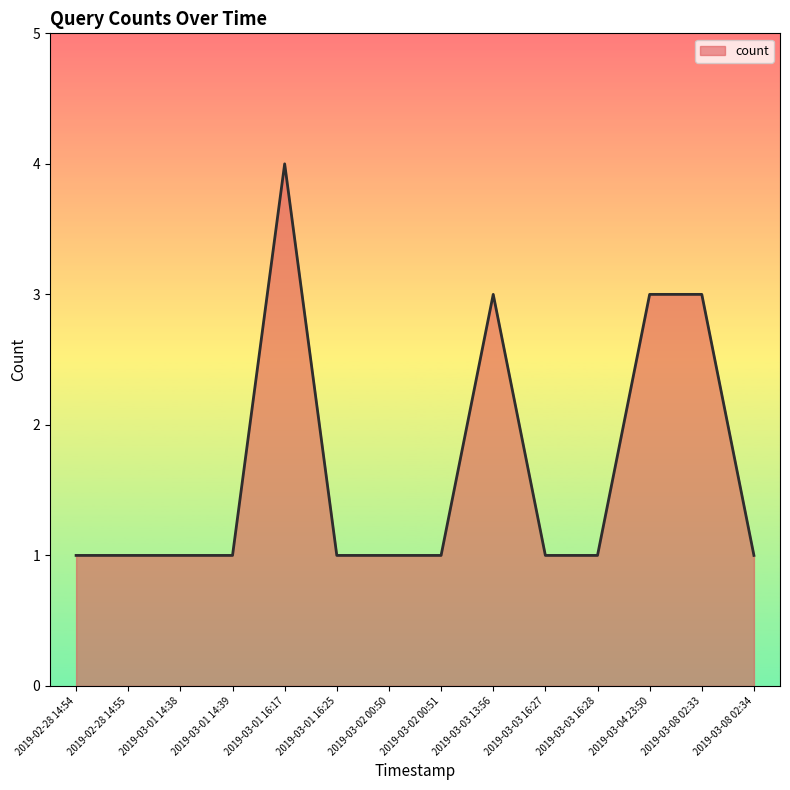

The chart shows a value of 1 at 2019-03-03 16:27. True or false?

True